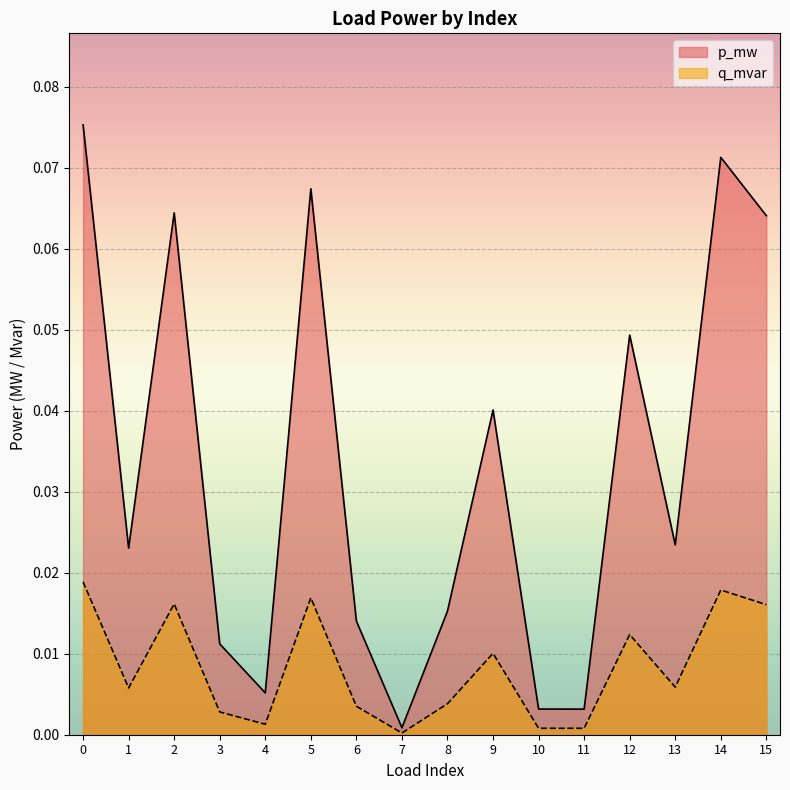

How many lines are shown in the chart?

2